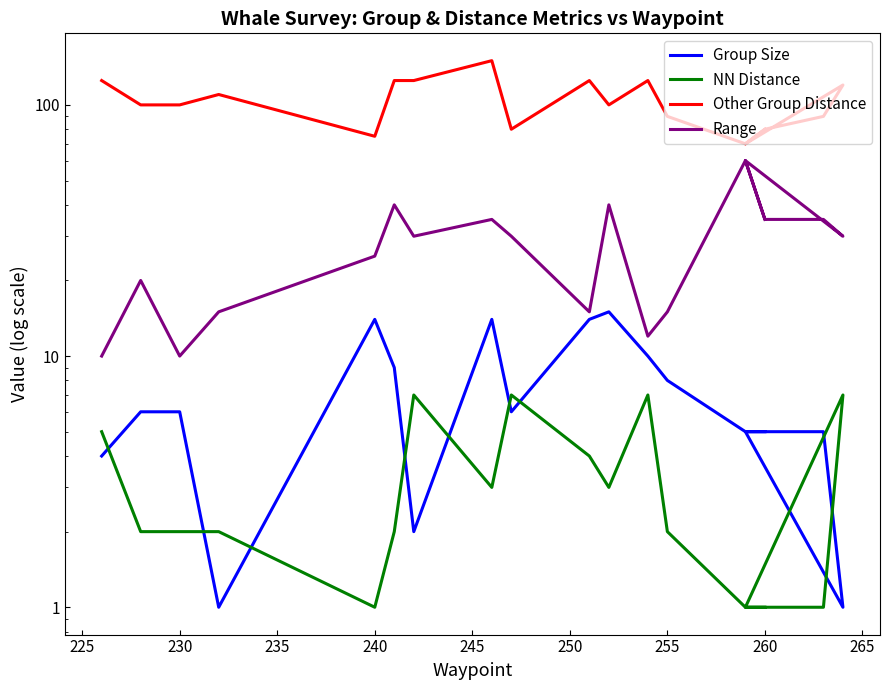

True or false: Other Group Distance and Range intersect in this chart.

False